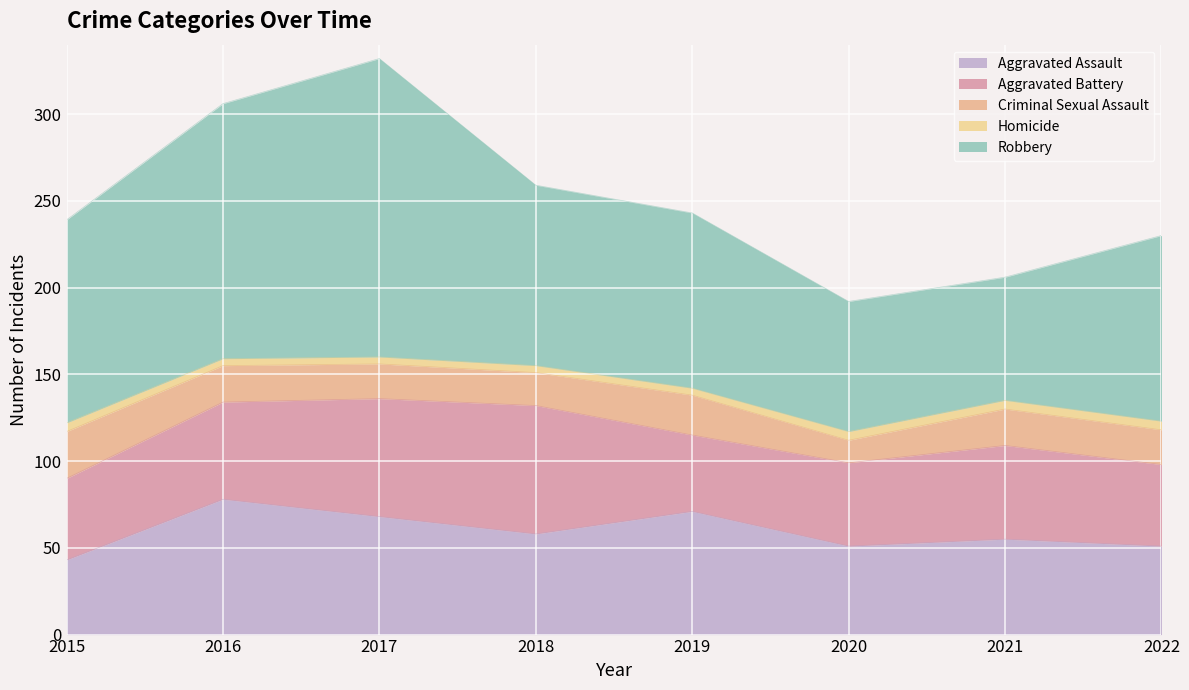

What is the maximum value shown in the chart?

172